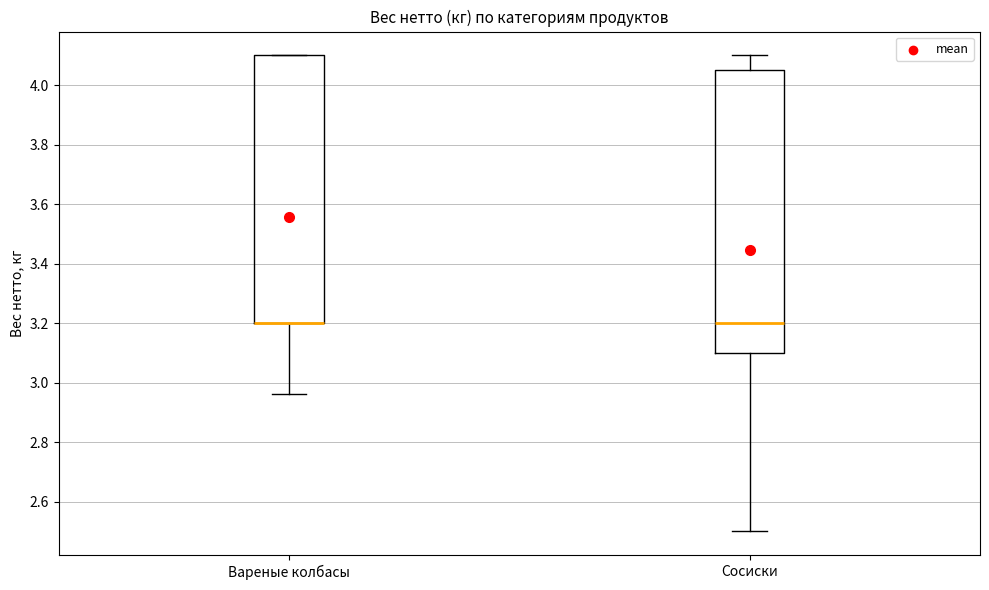

Which box is the tallest, from its lower edge to its upper edge?

Сосиски